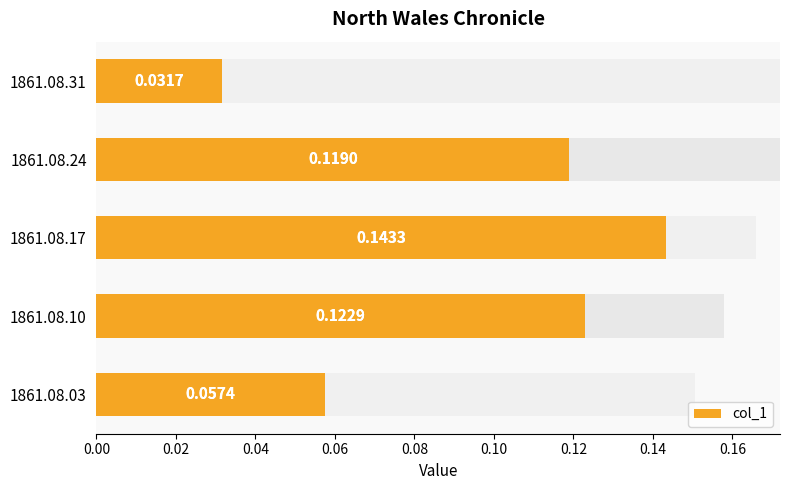

What is the value of the 3rd bar from the left?

0.1